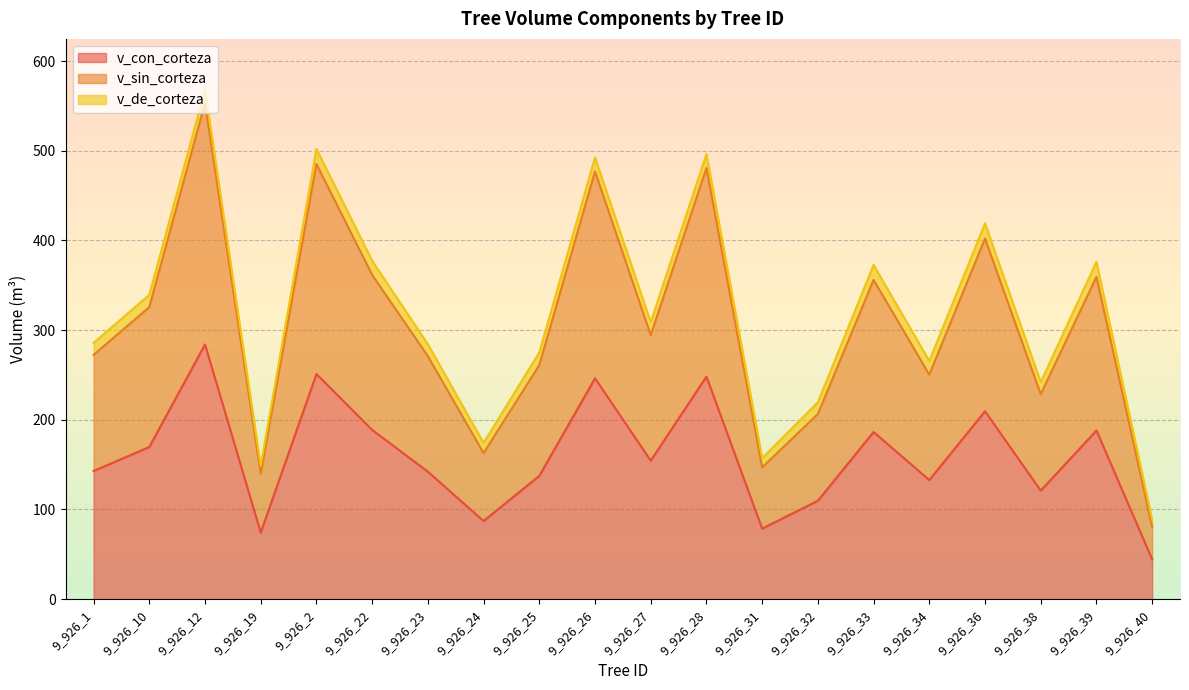

What is the maximum value shown in the chart?

553.2